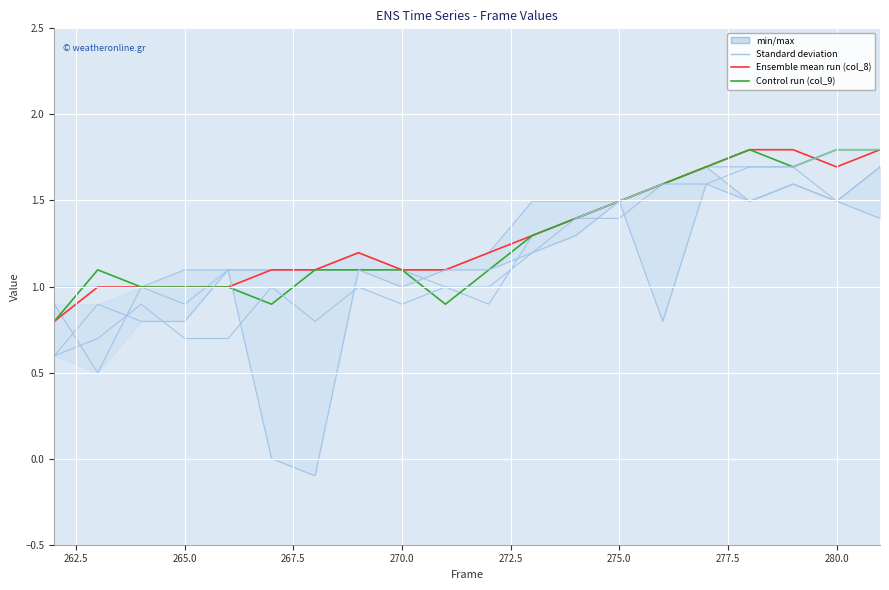

What is the sum of all col_13 values?

21.0